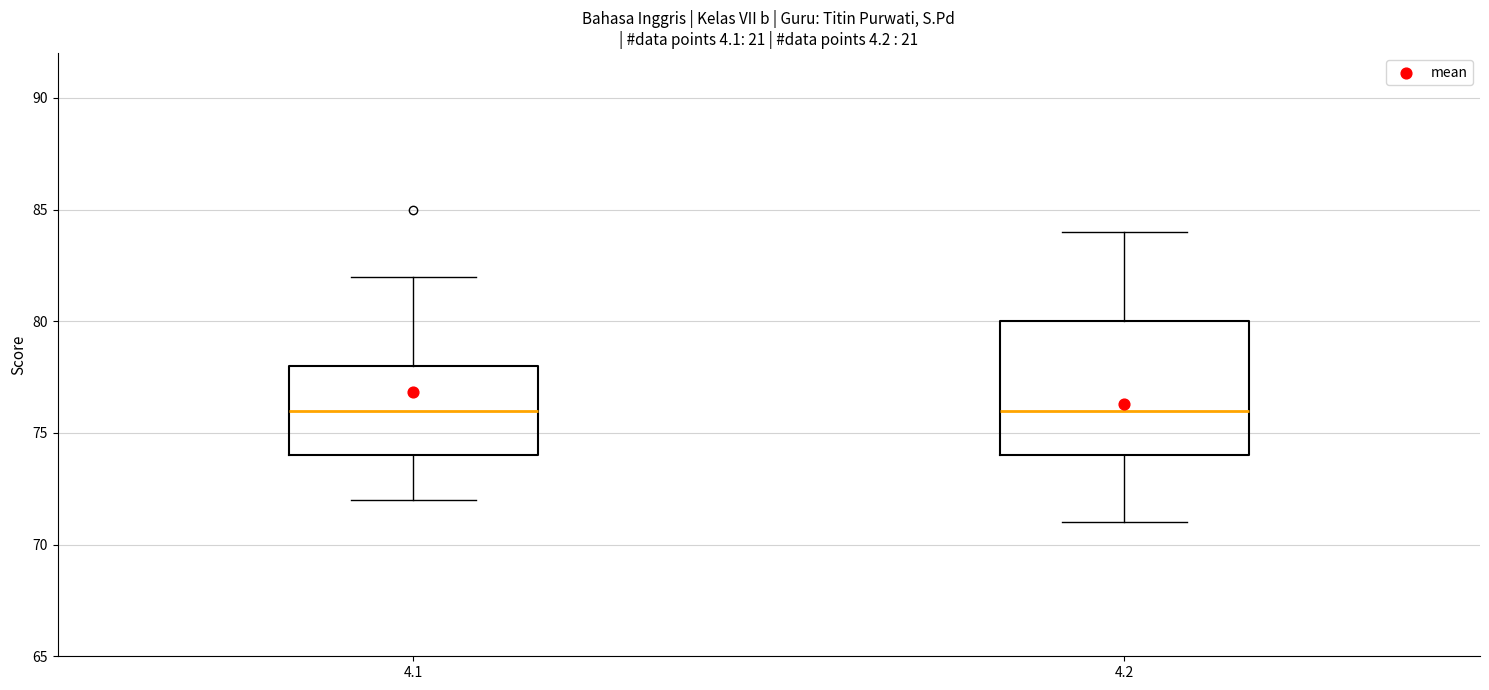

Comparing the boxes themselves (not the whiskers), which one is the tallest?

4.2